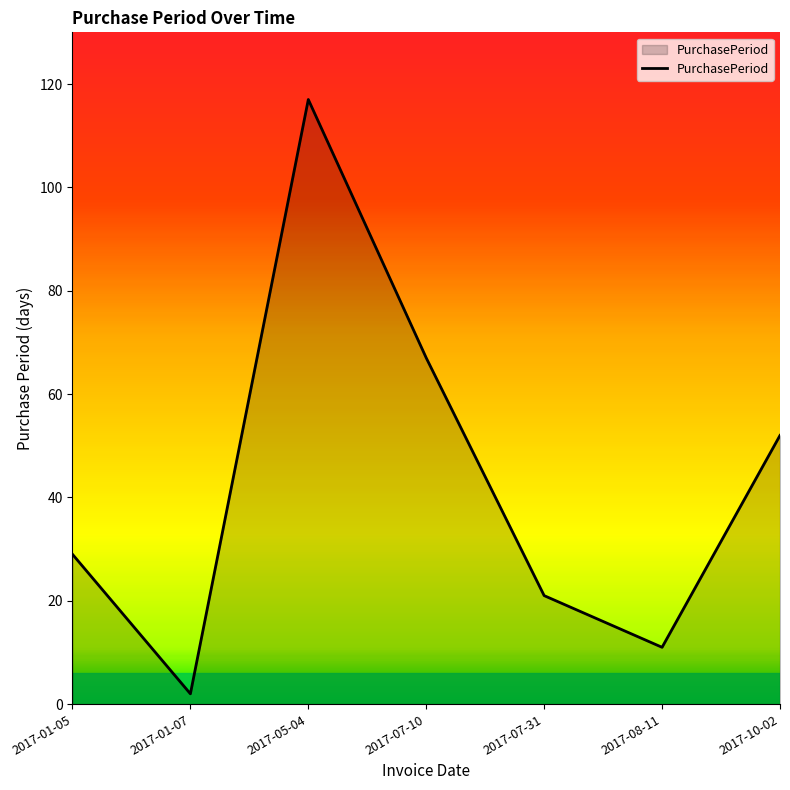

What is the difference between the maximum and second lowest values?

106